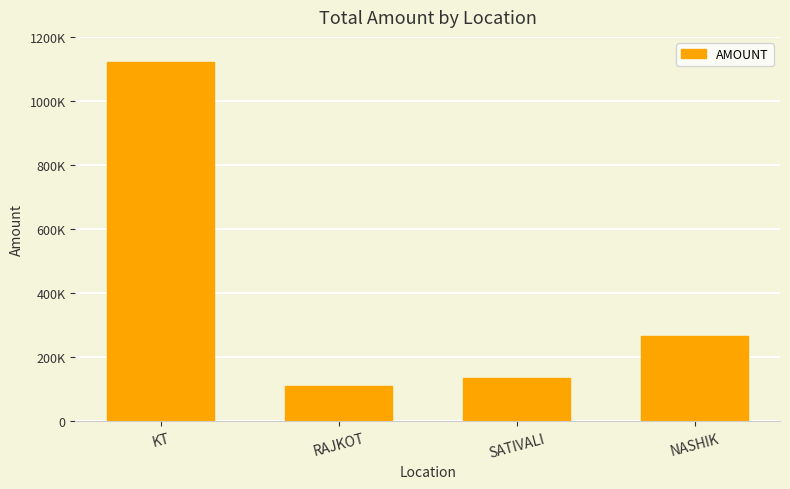

Are the bars horizontal?

No